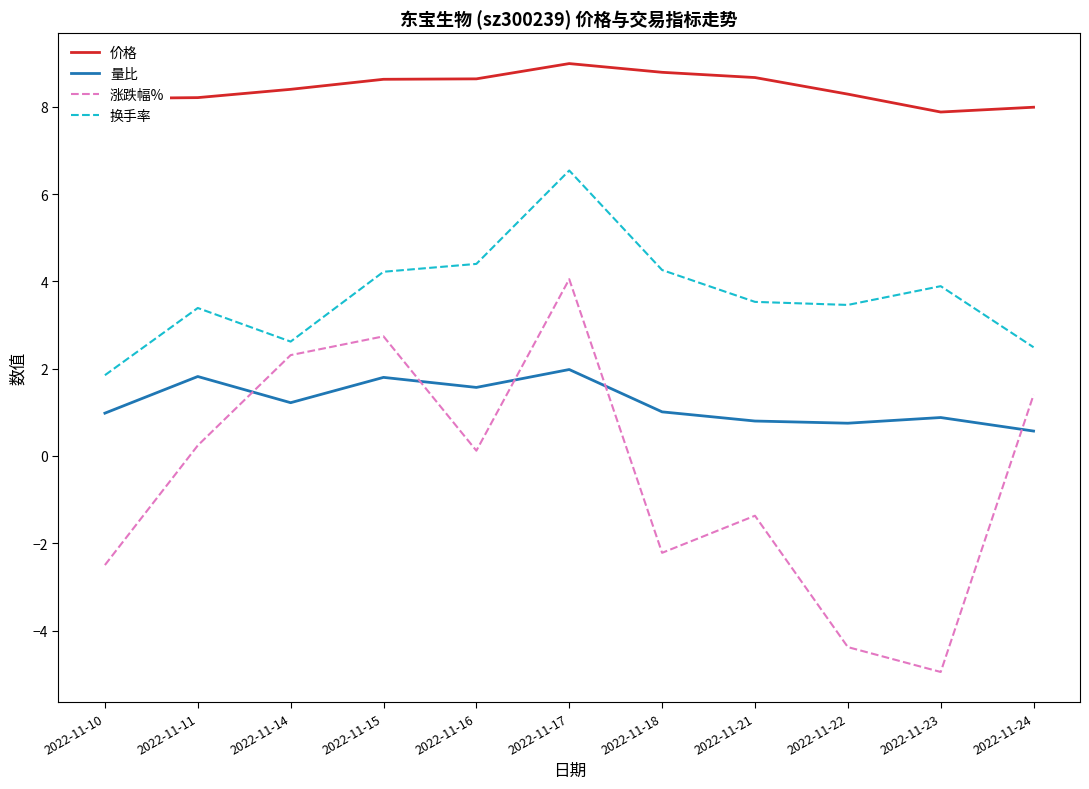

Rank the series by their average value, from lowest to highest.

涨跌幅%, 量比, 换手率, 价格